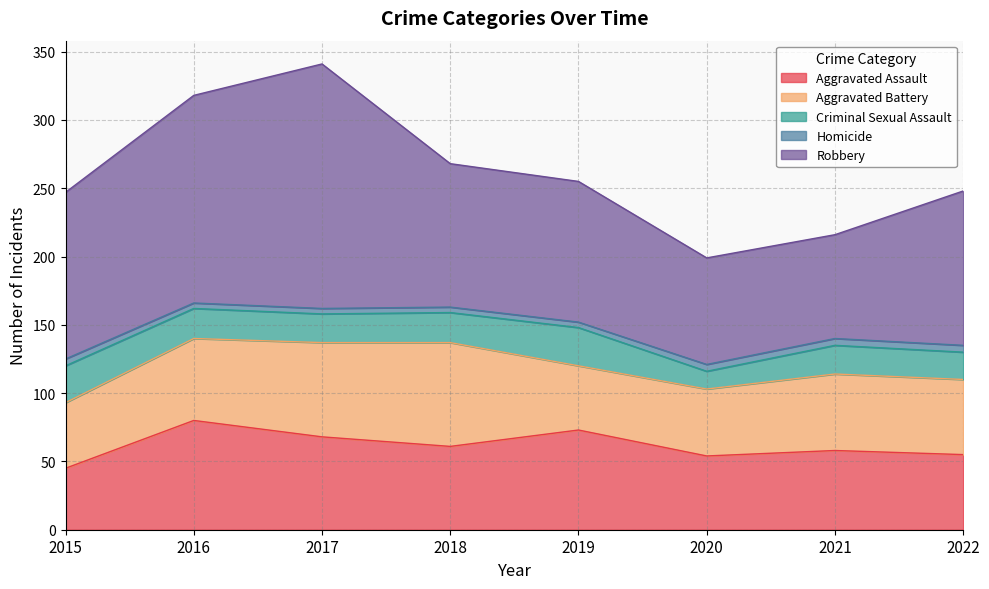

Reading left to right, transcribe all the data shown in this chart.

Aggravated Assault: 2015=45	2016=80	2017=68	2018=61	2019=73	2020=54	2021=58	2022=55
Aggravated Battery: 2015=48	2016=60	2017=69	2018=76	2019=47	2020=49	2021=56	2022=55
Criminal Sexual Assault: 2015=27	2016=22	2017=21	2018=22	2019=28	2020=13	2021=21	2022=20
Homicide: 2015=5	2016=4	2017=4	2018=4	2019=4	2020=5	2021=5	2022=5
Robbery: 2015=122	2016=152	2017=179	2018=105	2019=103	2020=78	2021=76	2022=113